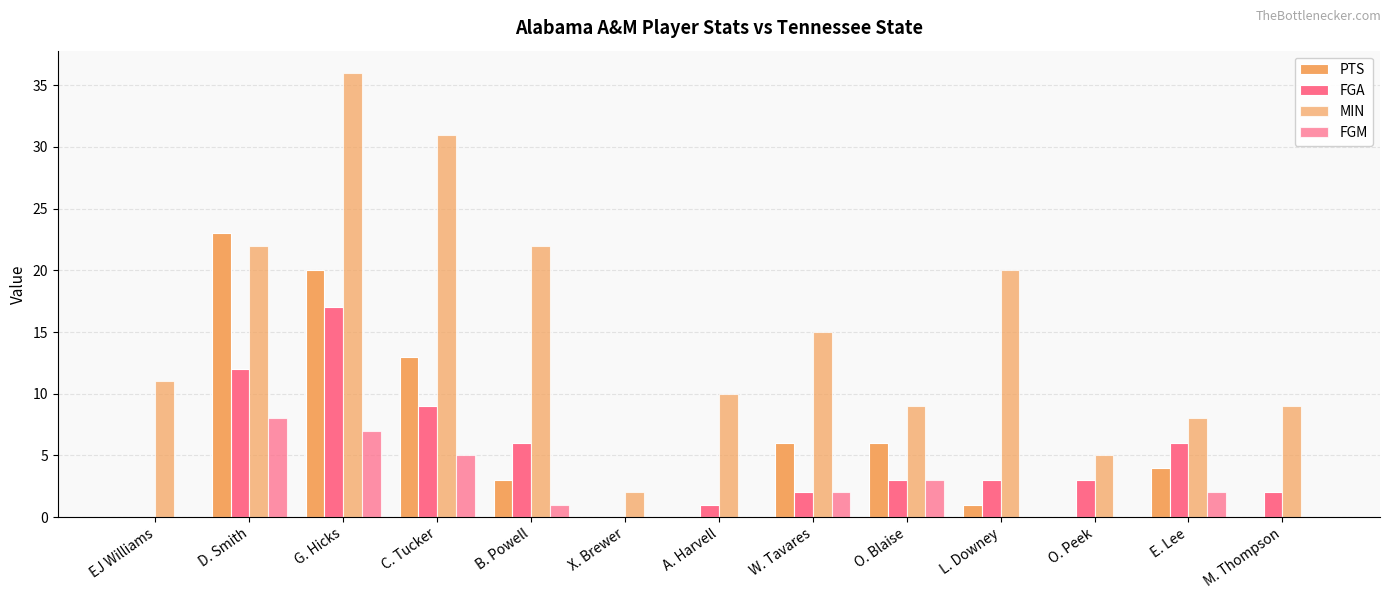

What is the value of the FGA bar at the 12th from the left?

6